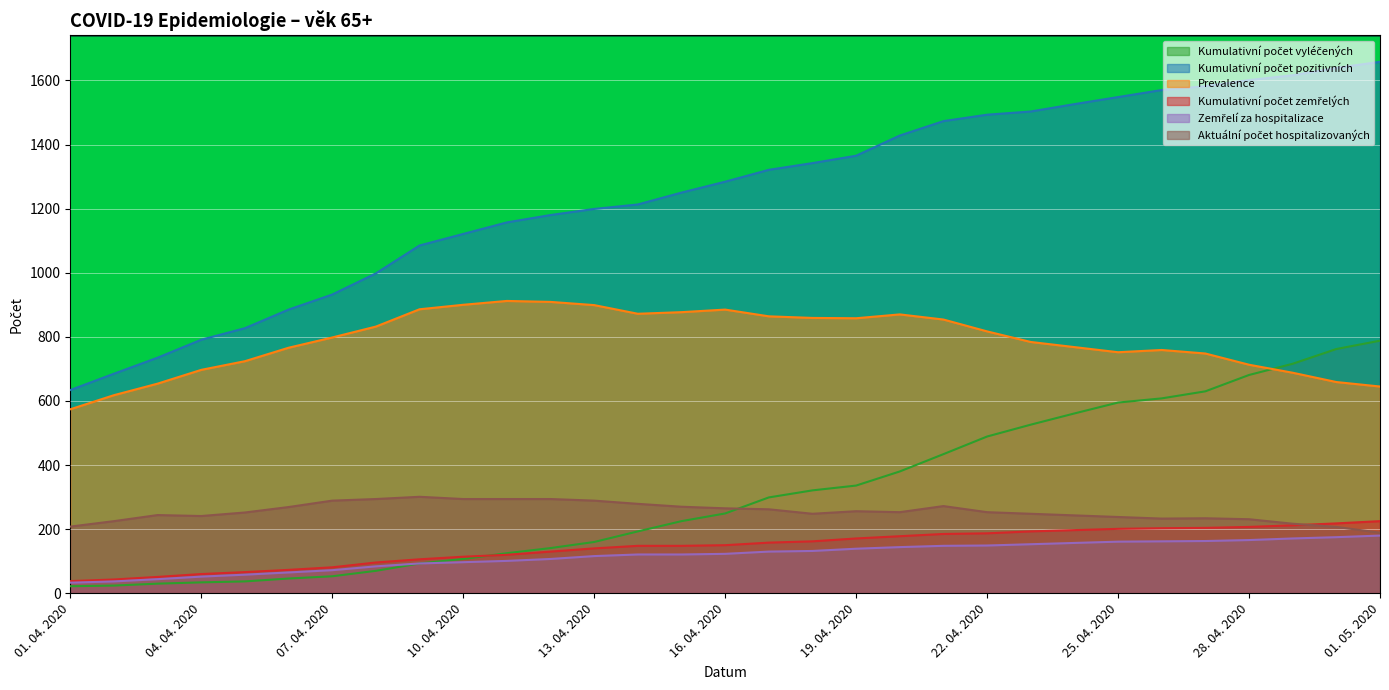

True or false: Kumulativní počet vyléčených has more than 0 points higher than both neighbors.

False